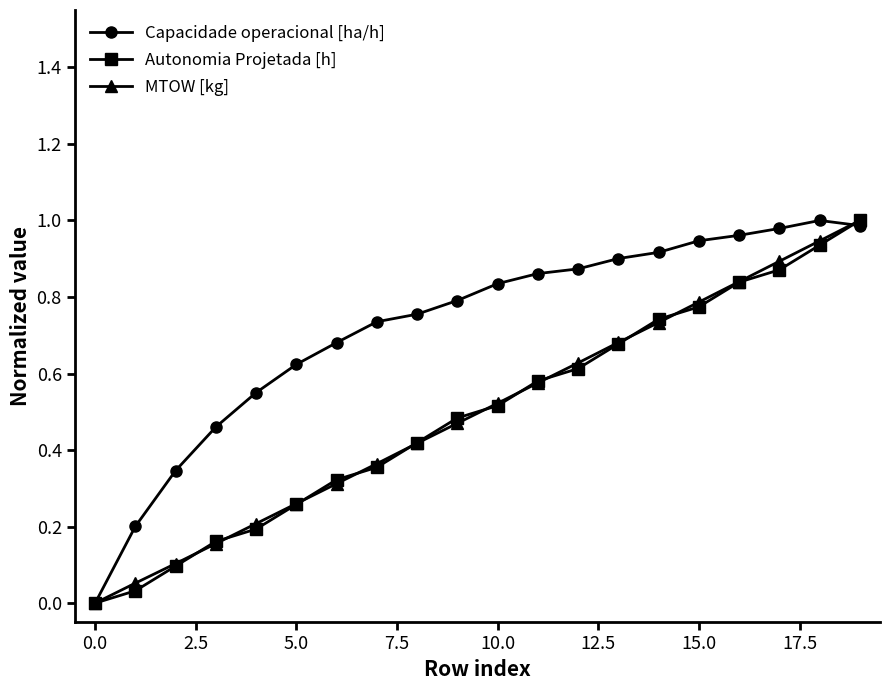

Which series has the largest total across all categories?

Capacidade operacional [ha/h]